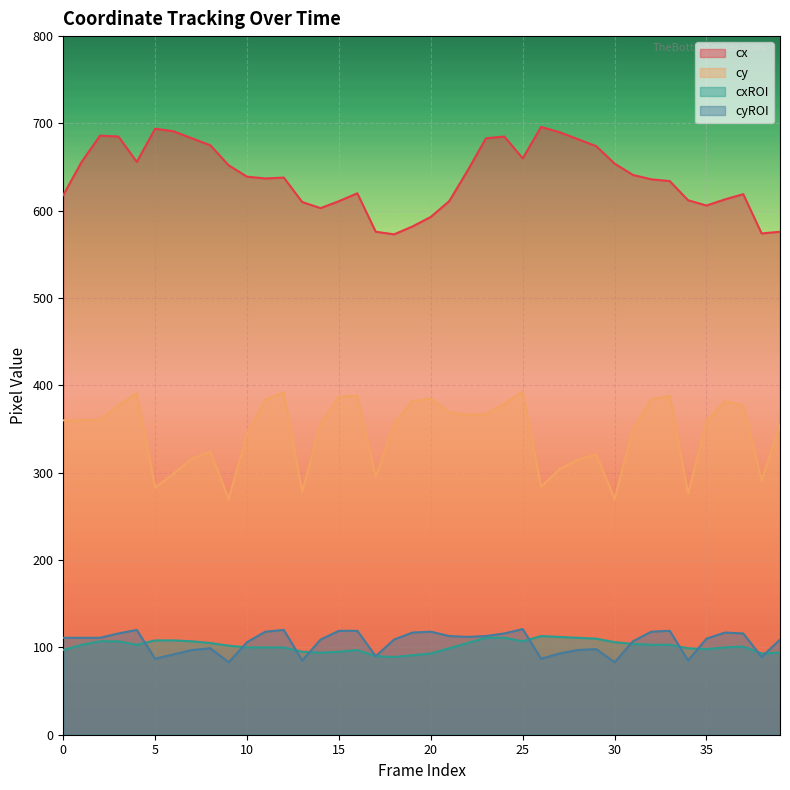

How many lines are shown in the chart?

4